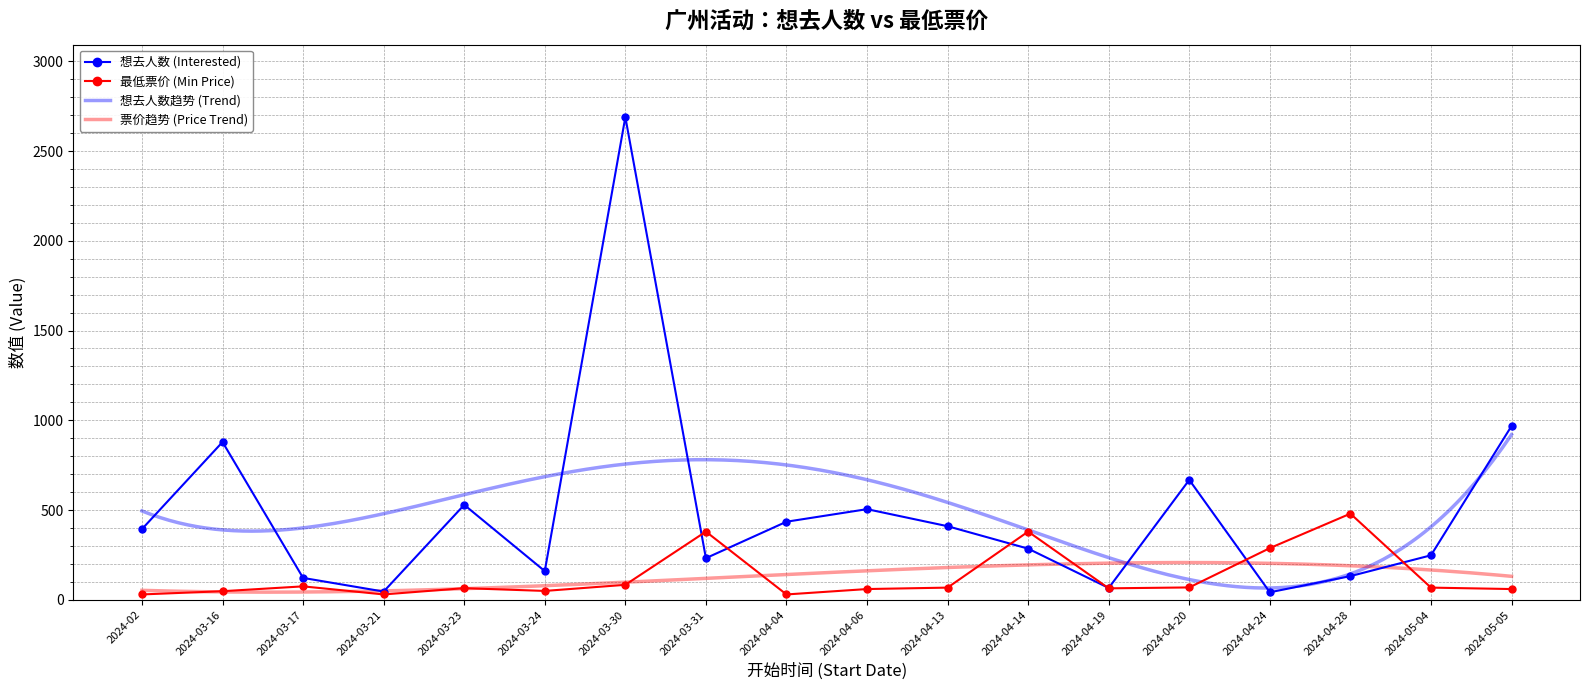

How many categories are shown in the chart?

18